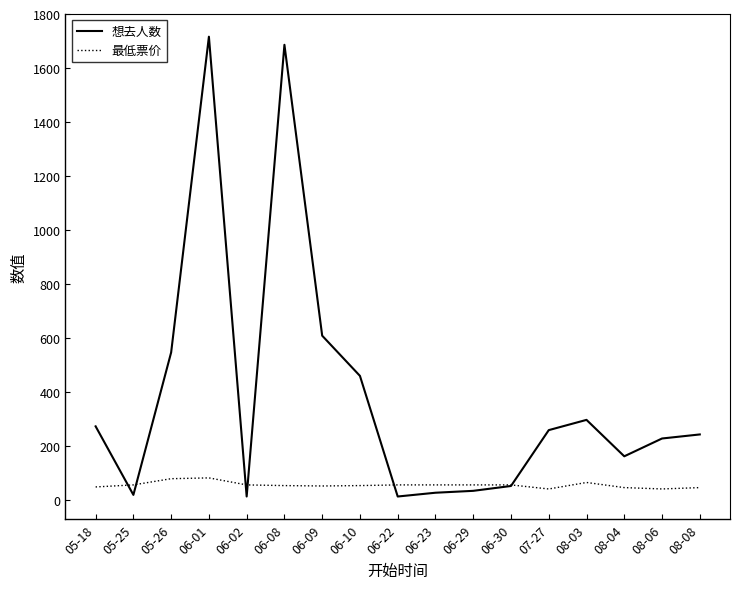

At which label does 想去人数 first exceed 242?

05-18